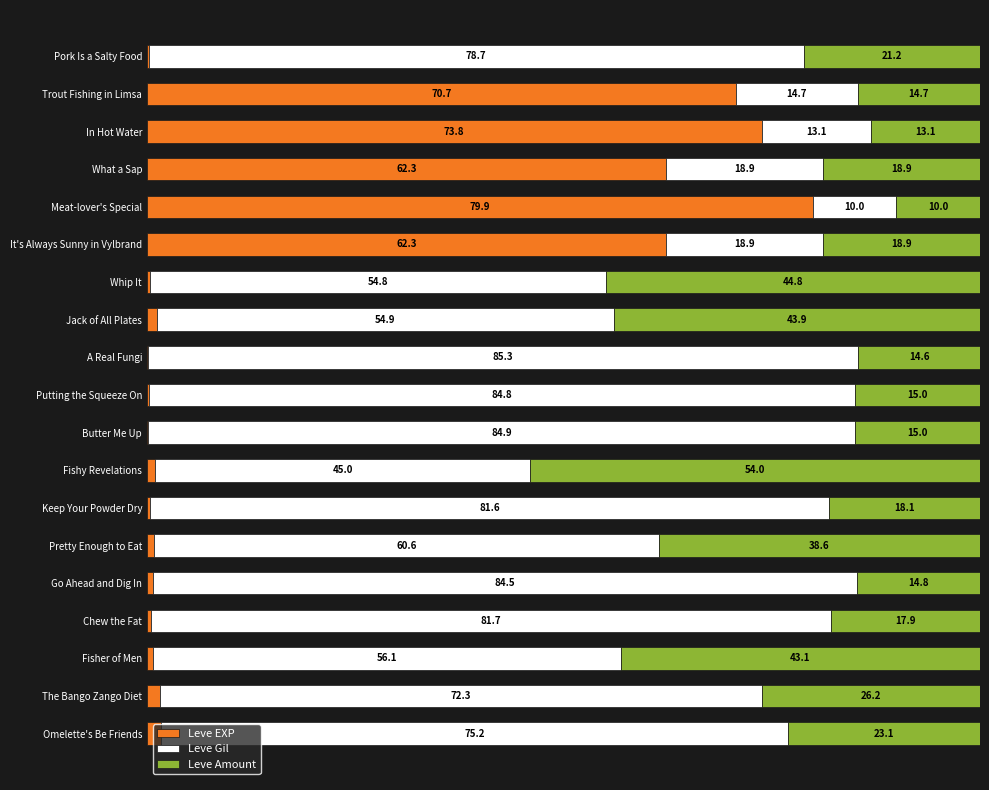

Which category has the highest value in the Leve EXP series?

Meat-lover's Special